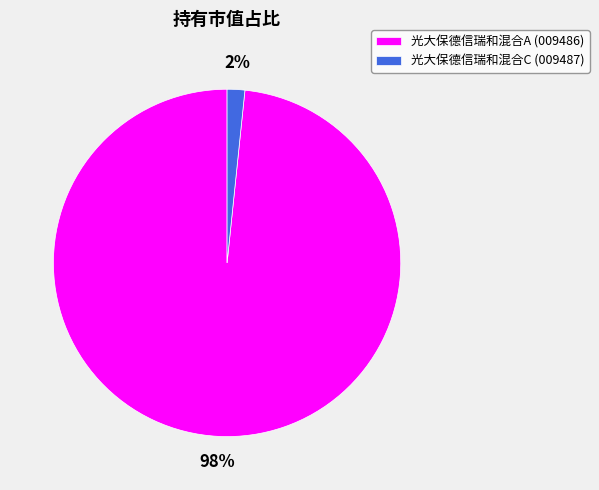

To the nearest percent, what percentage of the pie is 光大保德信瑞和混合C?

2%